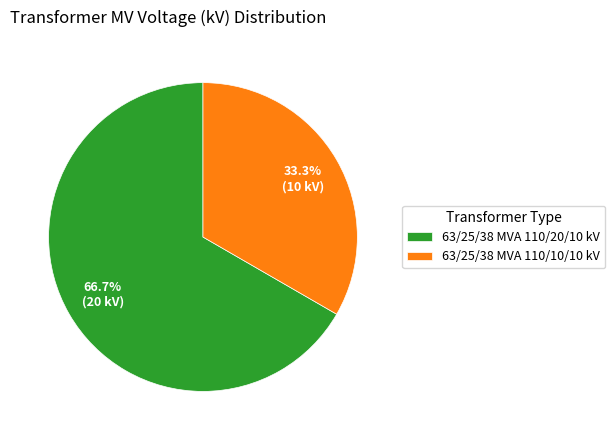

How much of the chart is everything except 63/25/38 MVA 110/10/10 kV?

66.7%